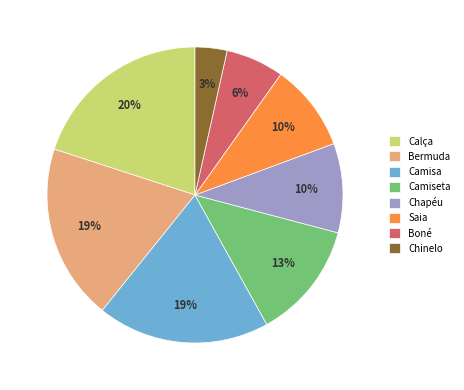

What percentage is the Saia slice, to the nearest percent?

10%